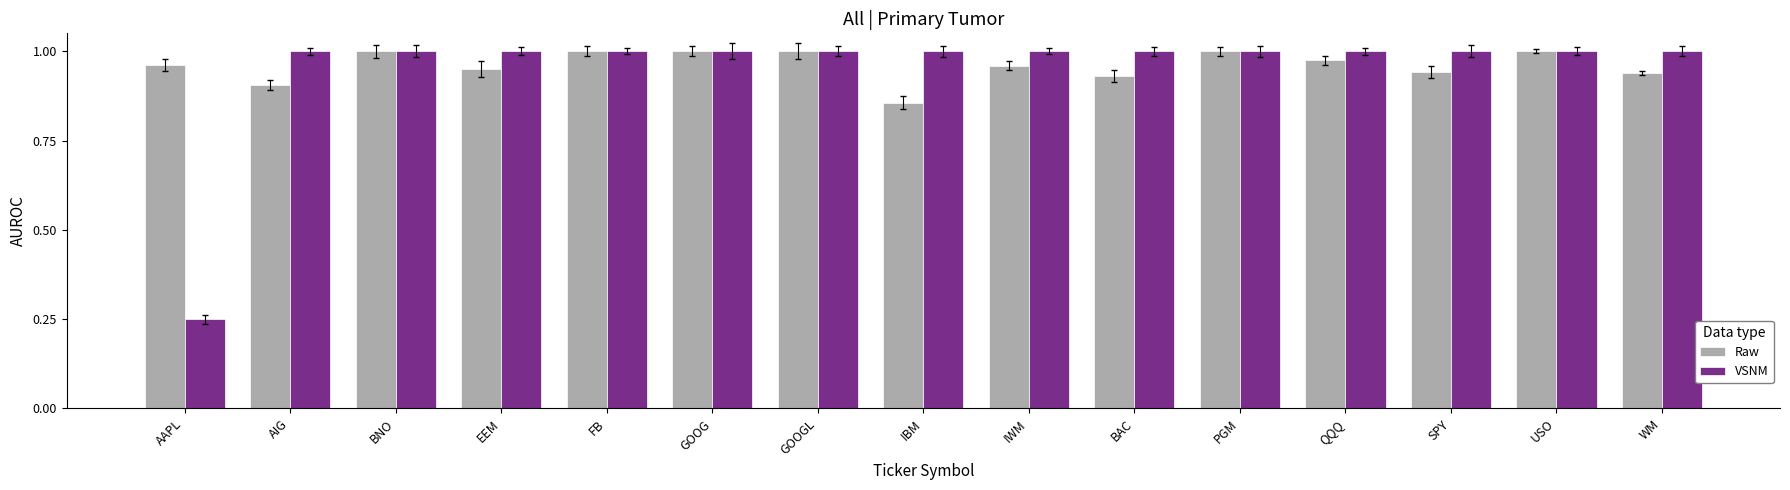

At which label does Raw reach its minimum?

IBM